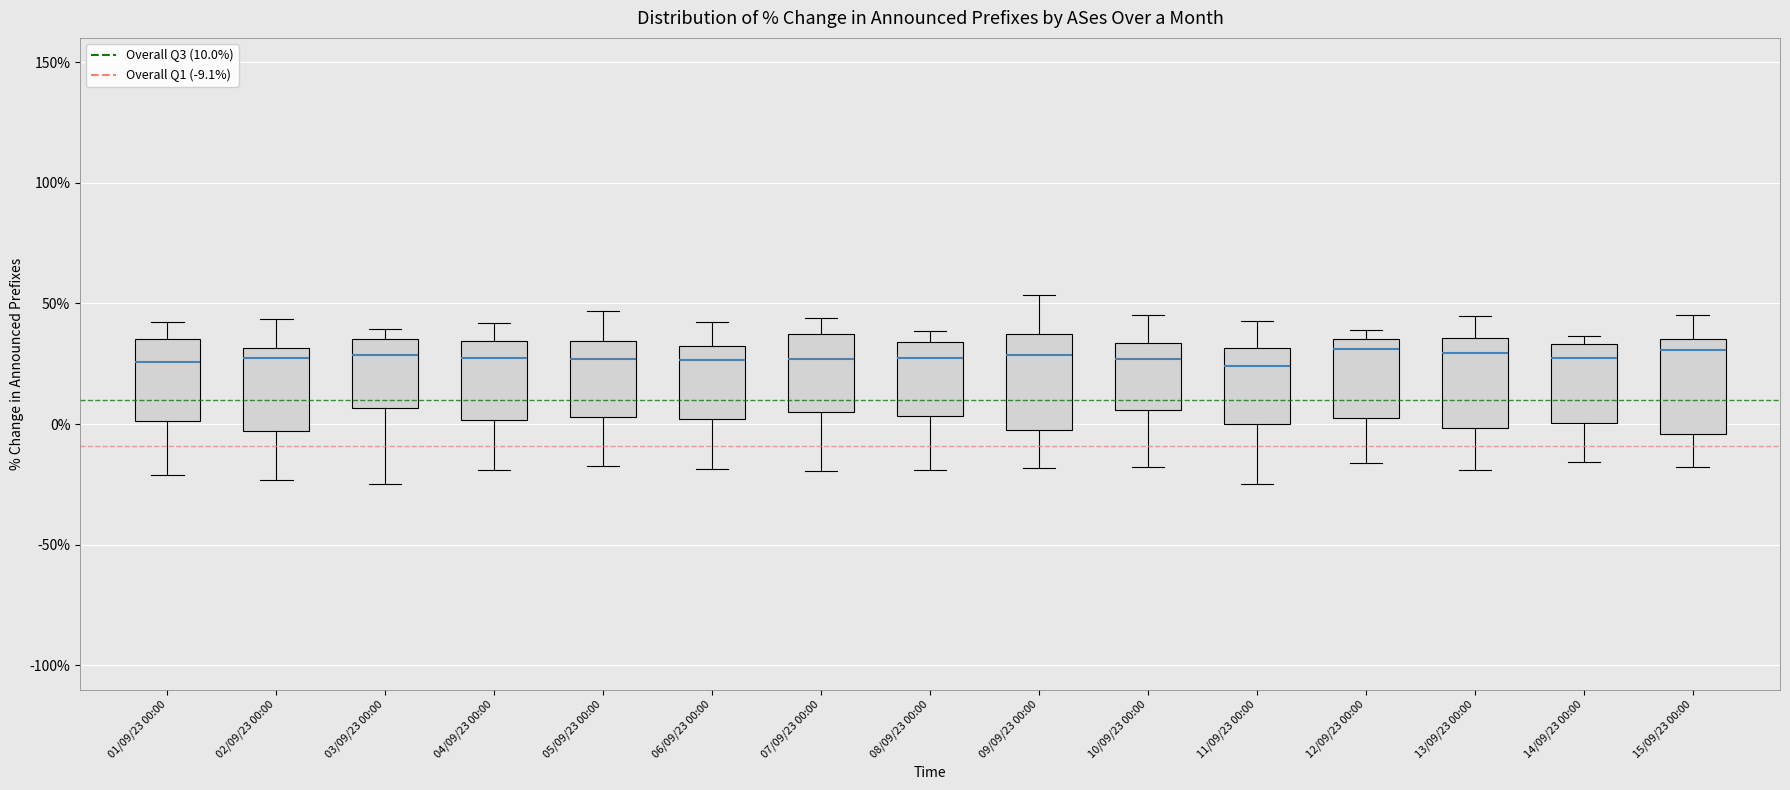

Reading left to right, read every box against the y-axis: the position of its median line, the range the box covers, and the ends of its whiskers. The values are not printed on the chart, so give them approximately, as read against the axis.

01/09/23 00:00: median 25, box 0 to 35, whiskers -20 to 40
02/09/23 00:00: median 25, box -5 to 30, whiskers -25 to 45
03/09/23 00:00: median 30, box 5 to 35, whiskers -25 to 40
04/09/23 00:00: median 25, box 0 to 35, whiskers -20 to 40
05/09/23 00:00: median 25, box 5 to 35, whiskers -20 to 45
06/09/23 00:00: median 25, box 0 to 30, whiskers -20 to 40
07/09/23 00:00: median 25, box 5 to 35, whiskers -20 to 45
08/09/23 00:00: median 30, box 5 to 35, whiskers -20 to 40
09/09/23 00:00: median 30, box 0 to 35, whiskers -20 to 55
10/09/23 00:00: median 25, box 5 to 35, whiskers -20 to 45
11/09/23 00:00: median 25, box 0 to 30, whiskers -25 to 45
12/09/23 00:00: median 30, box 5 to 35, whiskers -15 to 40
13/09/23 00:00: median 30, box 0 to 35, whiskers -20 to 45
14/09/23 00:00: median 30, box 0 to 35, whiskers -15 to 35 (just above the box's upper edge)
15/09/23 00:00: median 30, box -5 to 35, whiskers -20 to 45